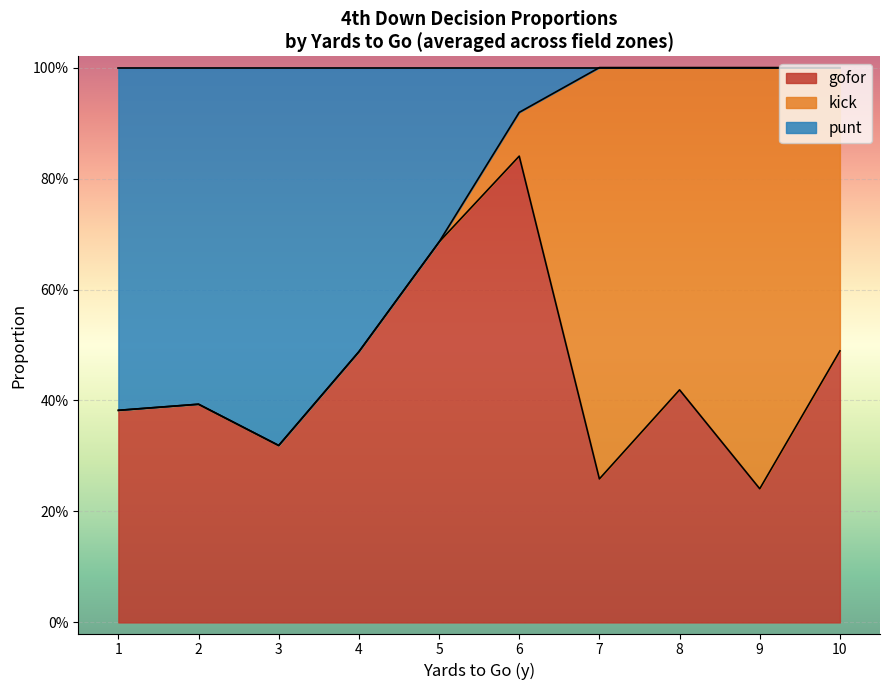

What are all the series names shown in the legend?

gofor, kick, punt